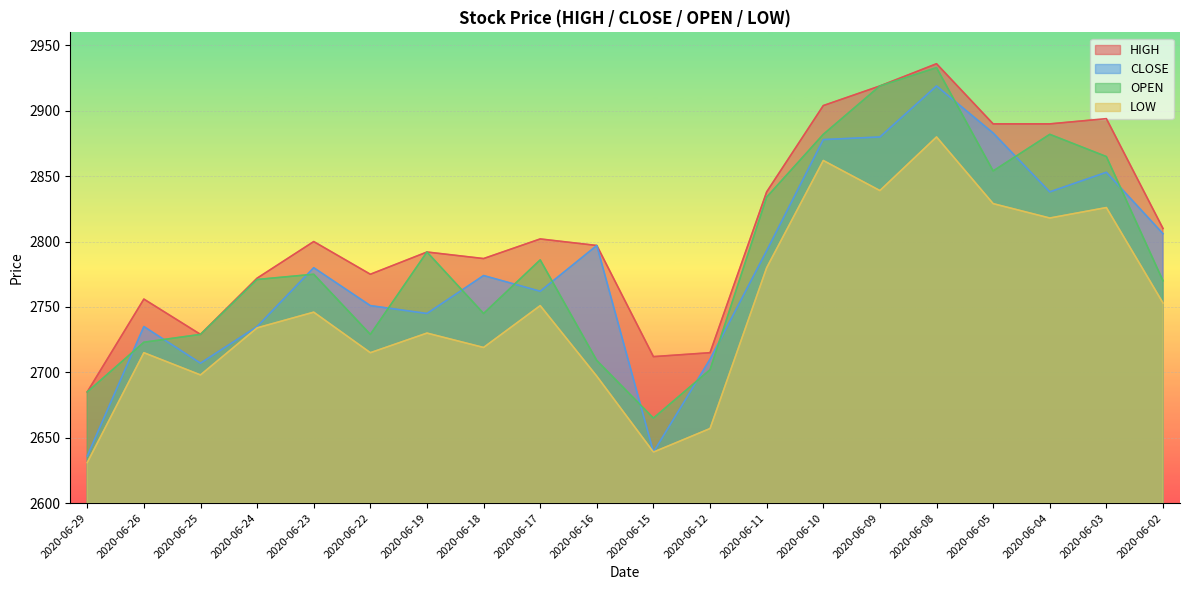

How many interior local valleys does the CLOSE series have?

5